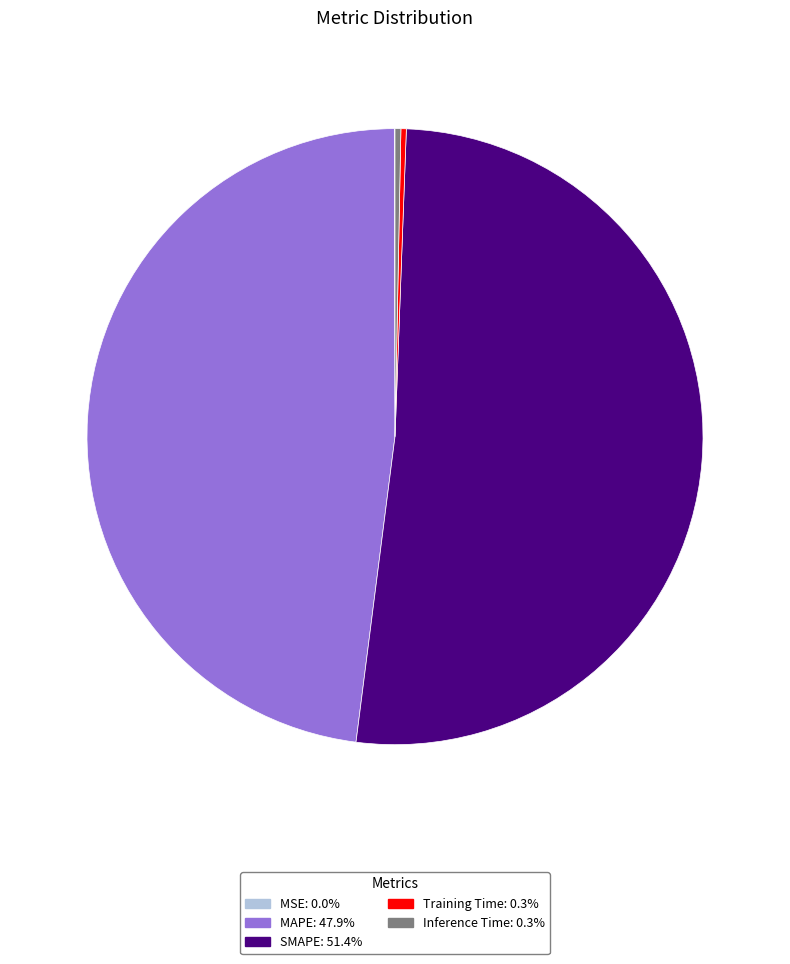

Which slice represents more than half of the pie?

SMAPE